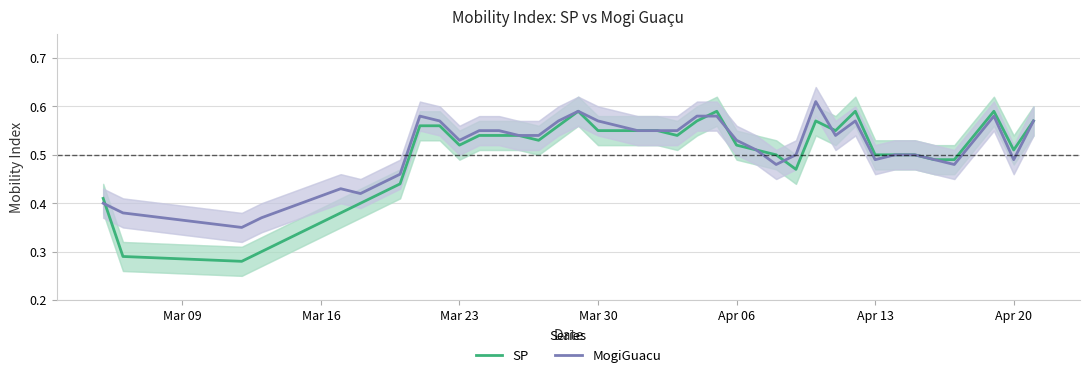

What is the minimum value for MogiGuacu?

0.3